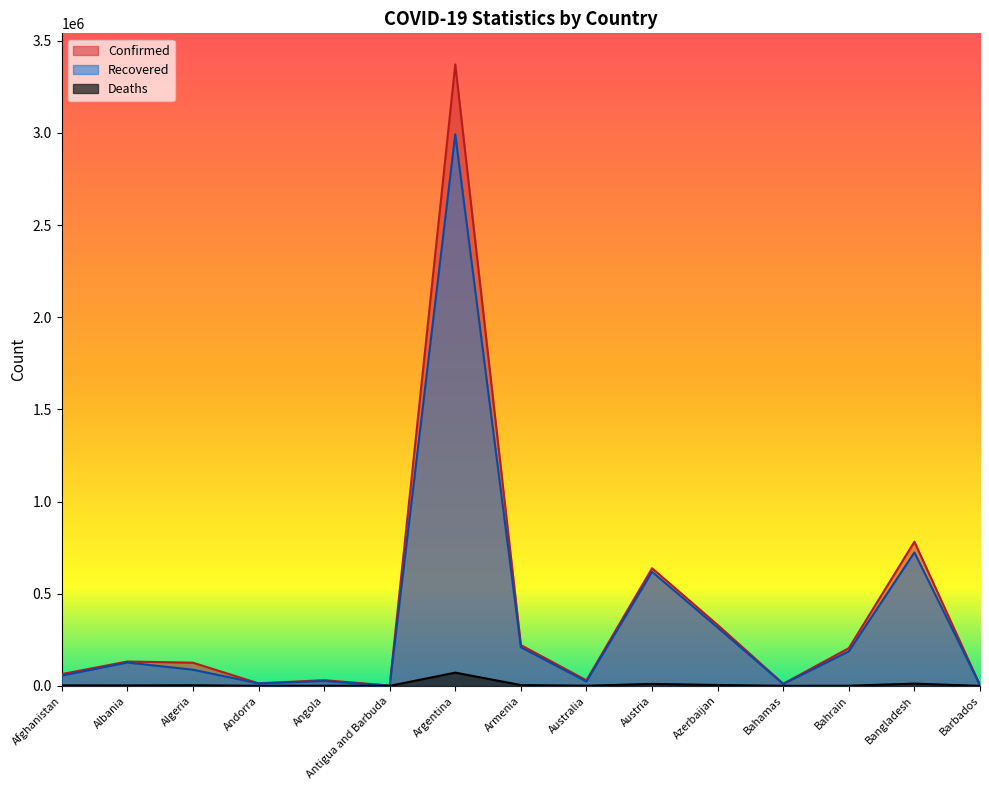

The value of Recovered at Angola is 26013. True or false?

True